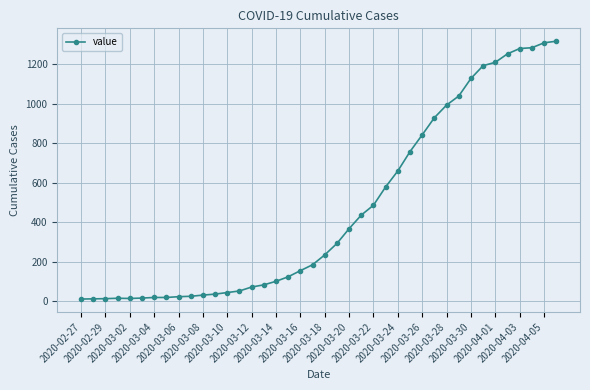

What is the difference between the second highest and second lowest values?

1299